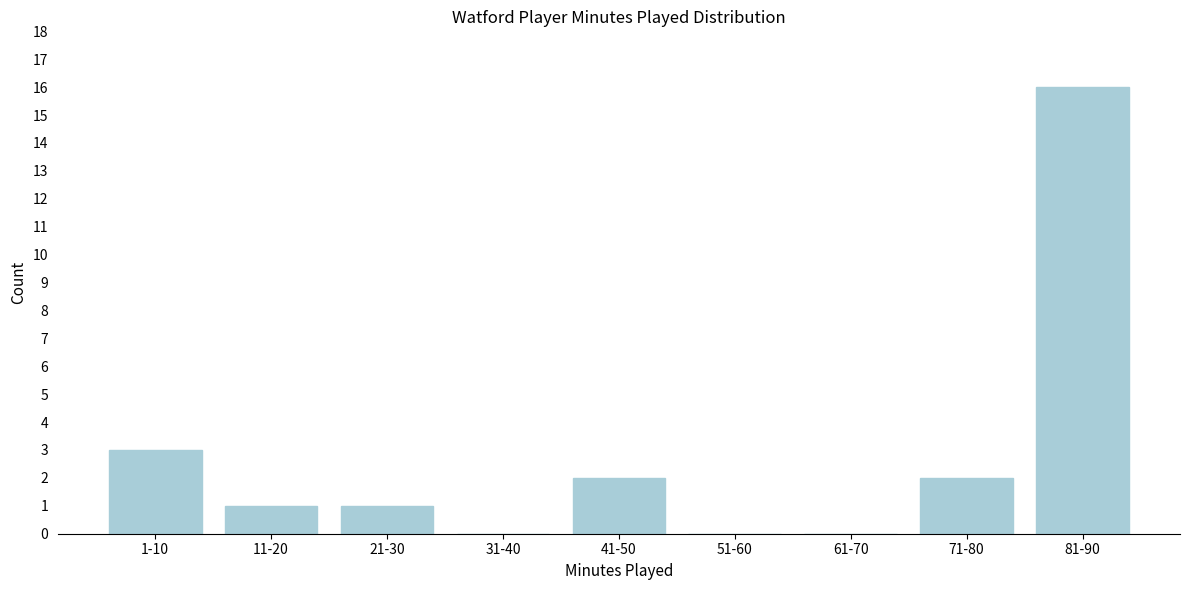

Reading left to right, extract all data points from this chart.

1-10=3	11-20=1	21-30=1	31-40=0	41-50=2	51-60=0	61-70=0	71-80=2	81-90=16